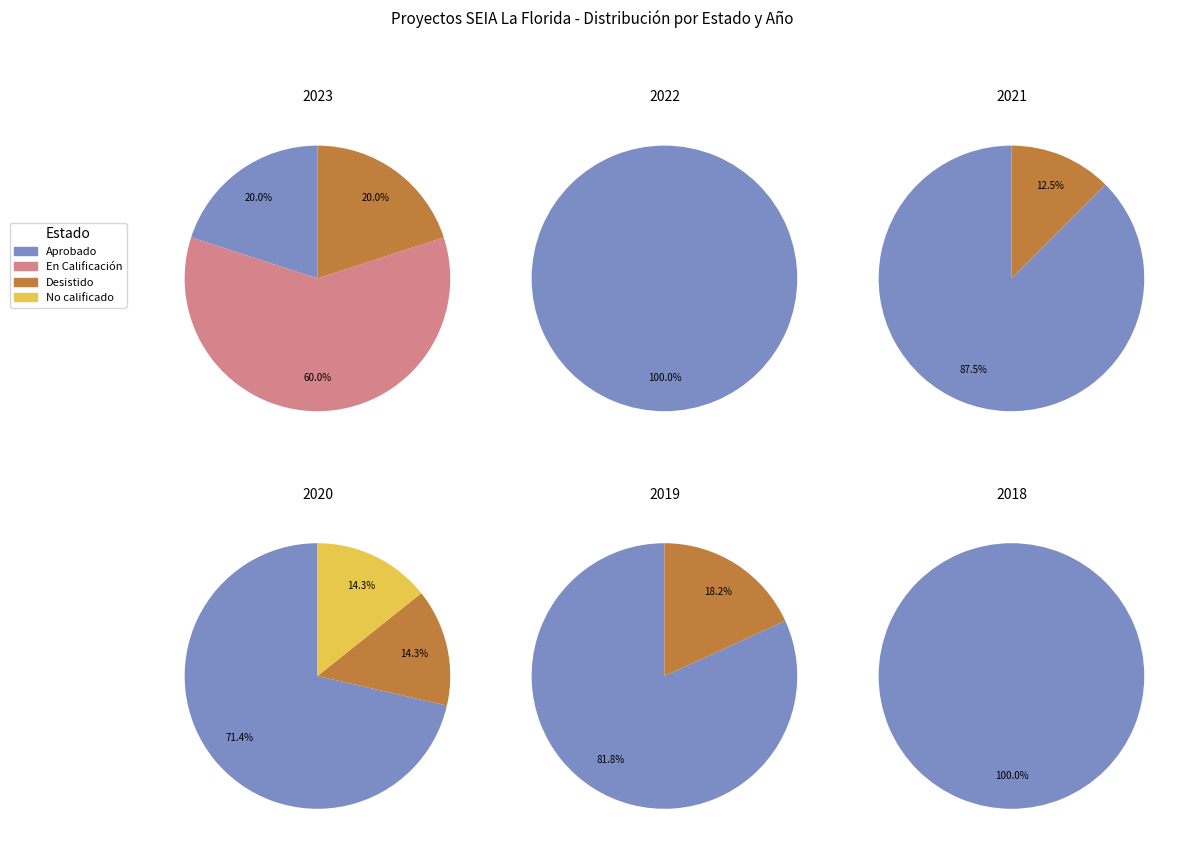

Which slice is the largest?

Aprobado